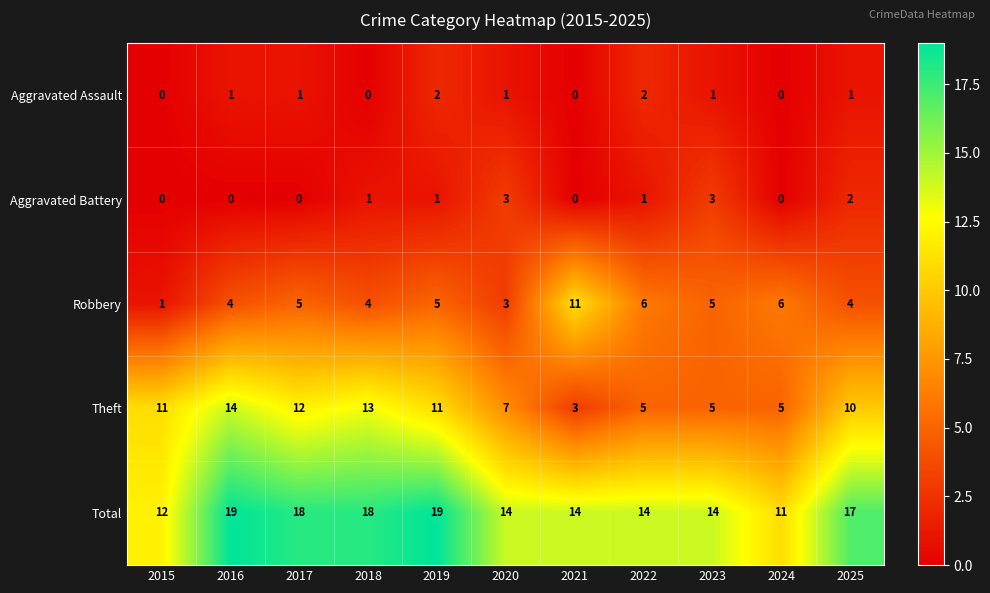

How many values in the Robbery series are below 5?

5